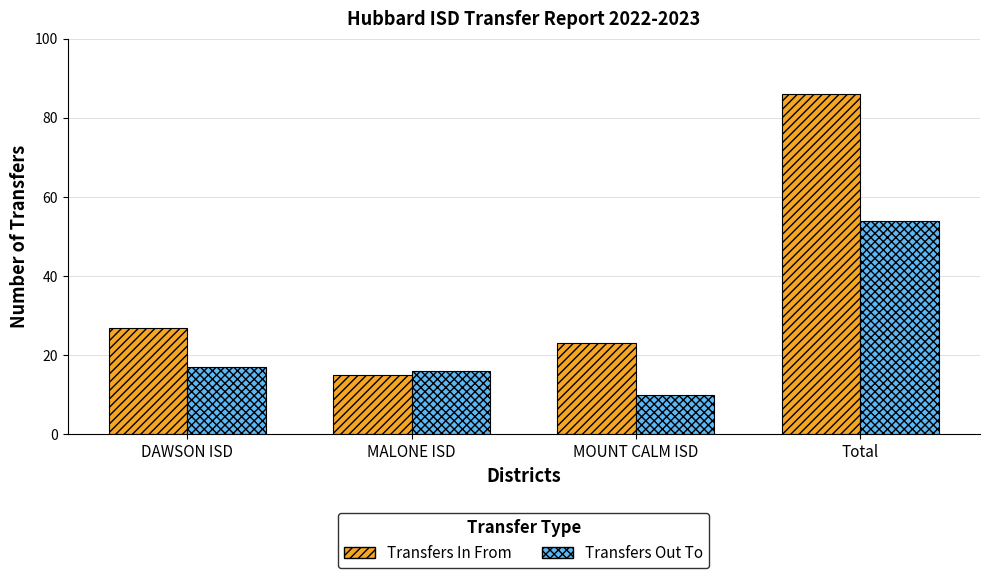

How many bars are there in each group?

2